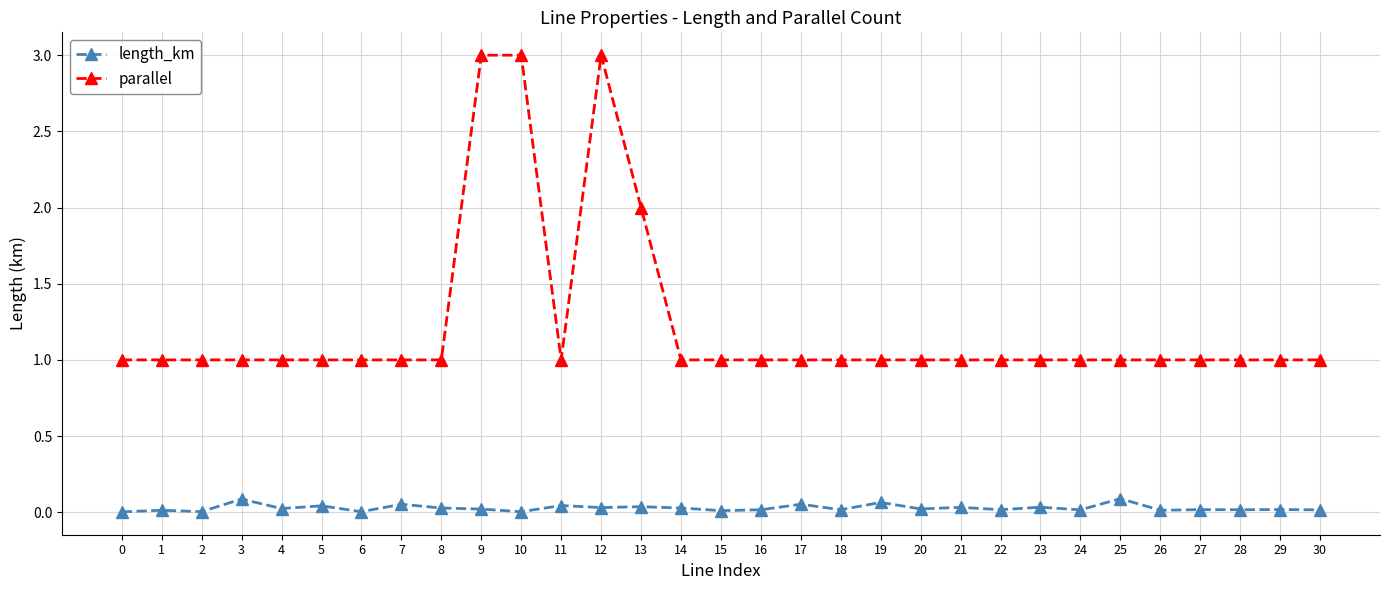

List the series in order of their peak value, highest first.

parallel, length_km